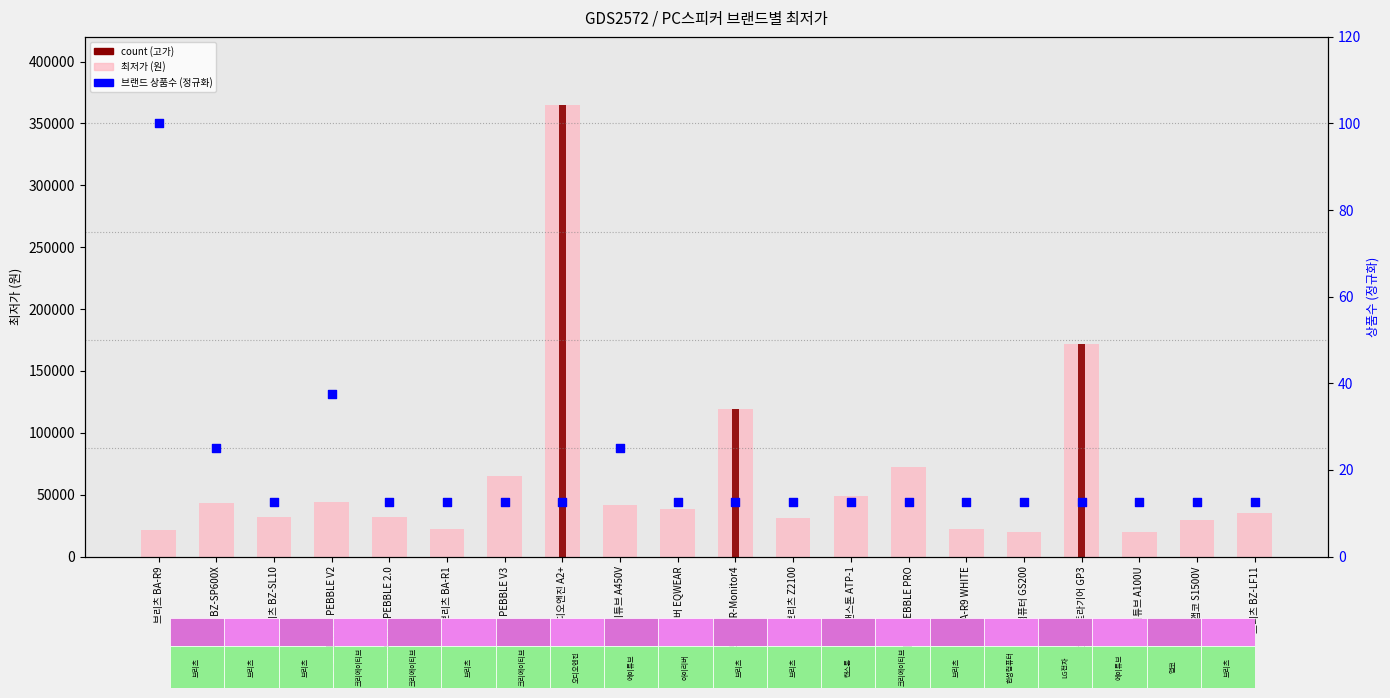

What are all the series names shown in the legend?

최저가 (원), count (고가), 브랜드 상품수 (정규화)